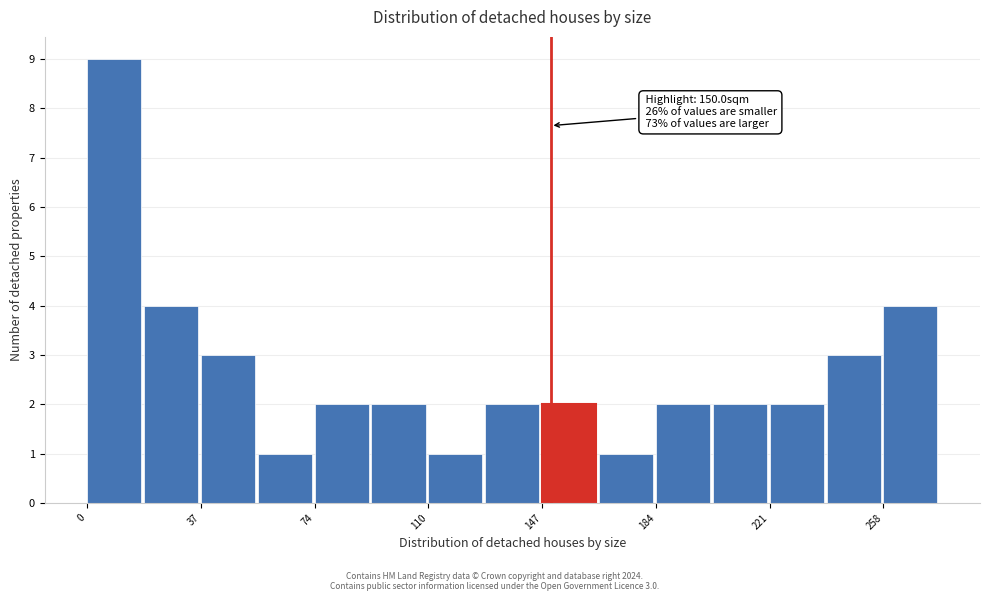

Read against the x-axis, roughly where is the centre of the tallest bar?

10